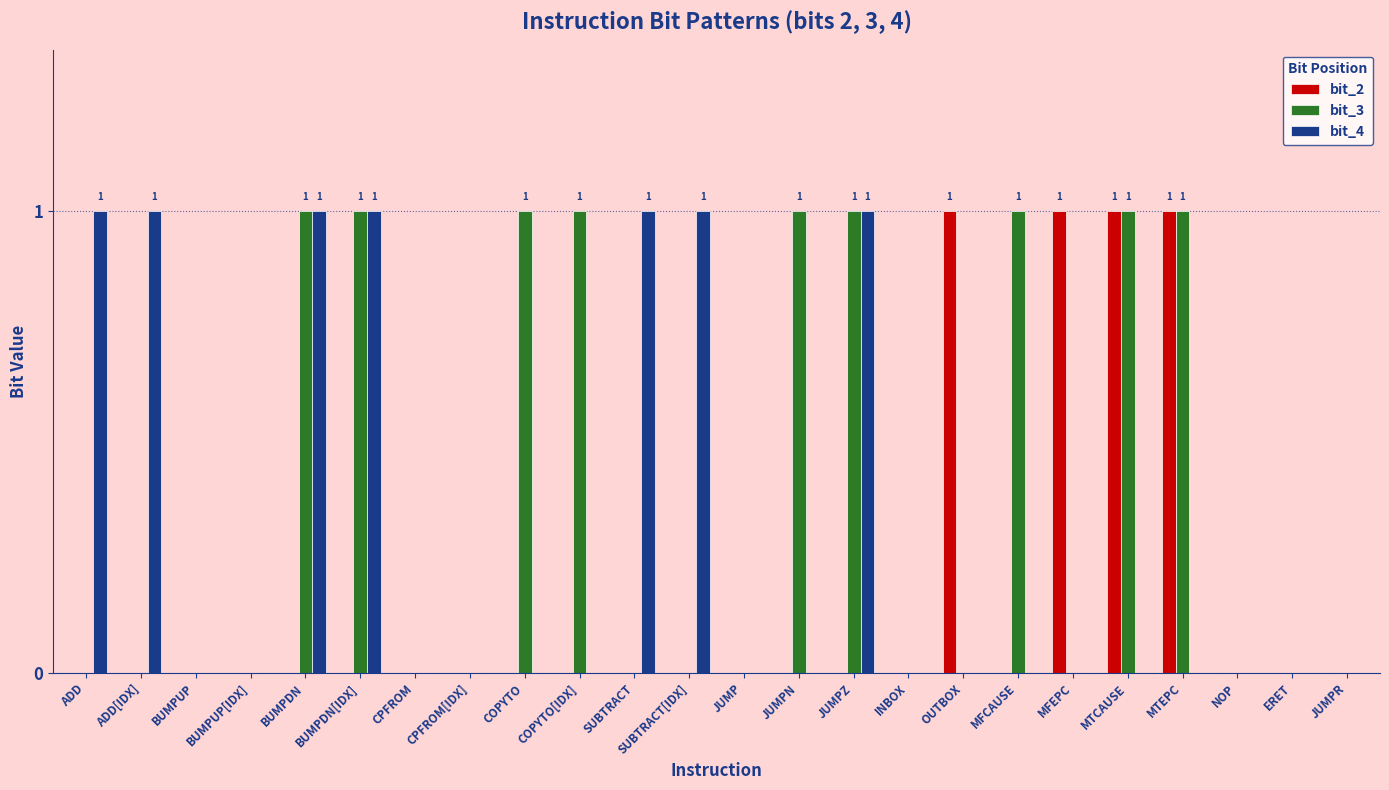

Which series has the largest total across all categories?

bit_3